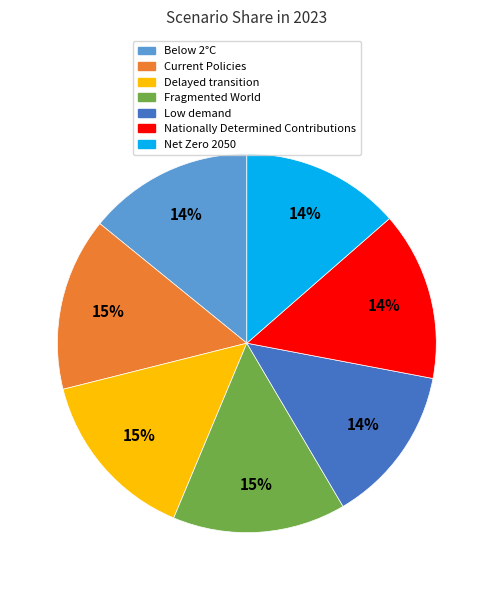

True or false: Nationally Determined Contributions accounts for 24% of the total.

False